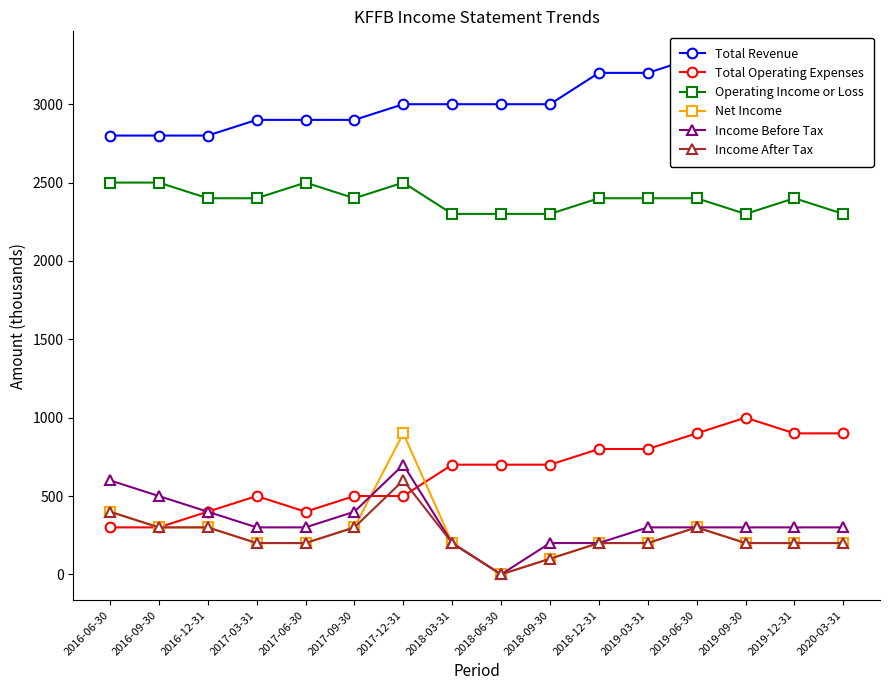

How many times do Net Income and Income Before Tax cross each other?

1